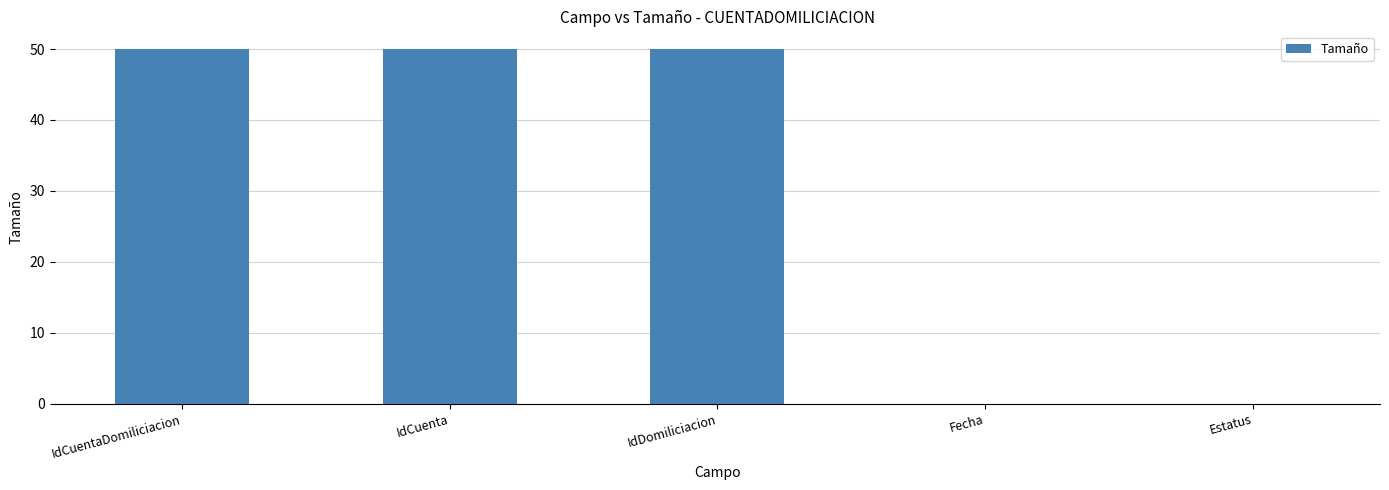

Is it true that the value at IdDomiliciacion is 50?

True